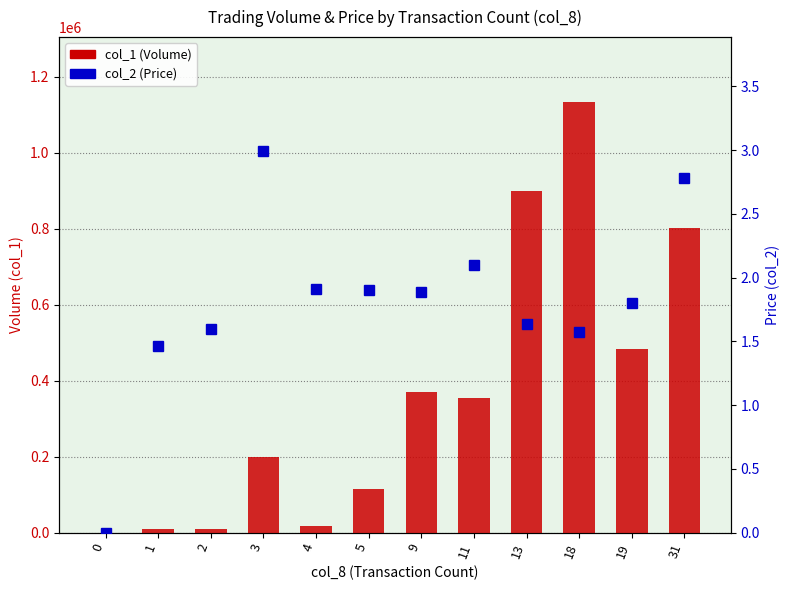

Which series has the largest range (max minus min)?

col_1 (Volume)